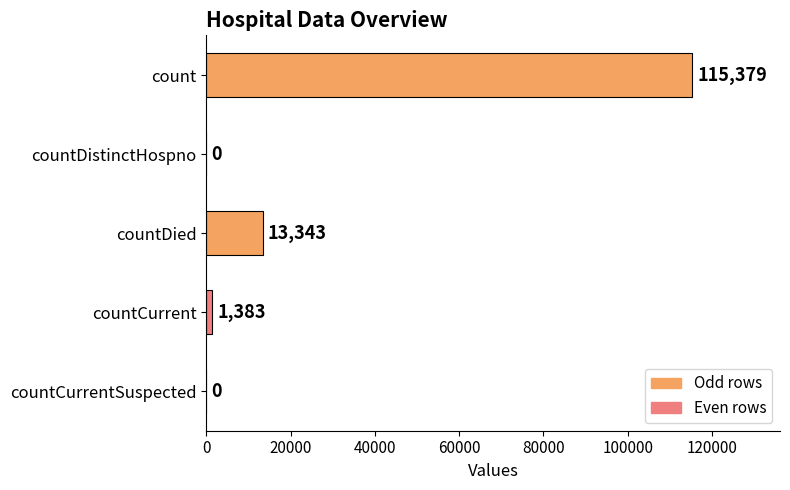

Reading bottom to top, what are all the values shown in this chart?

countCurrentSuspected=0	countCurrent=1383	countDied=13343	countDistinctHospno=0	count=115379